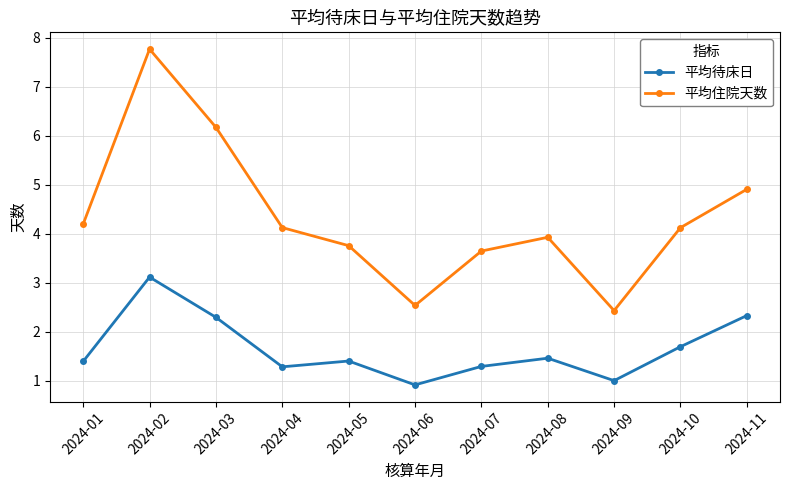

What is the value of the 平均住院天数 point at the 2nd from the left?

7.8